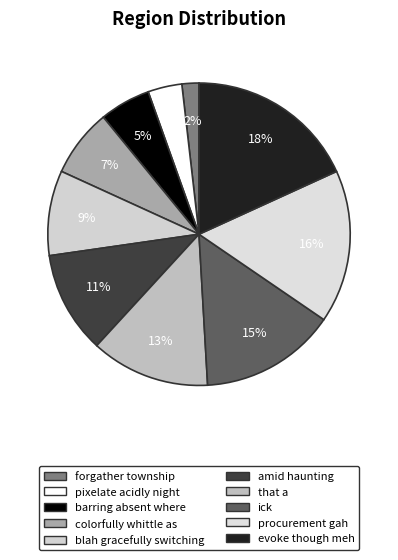

To the nearest percent, what is the difference between the procurement gah and blah gracefully switching slice percentages?

7%